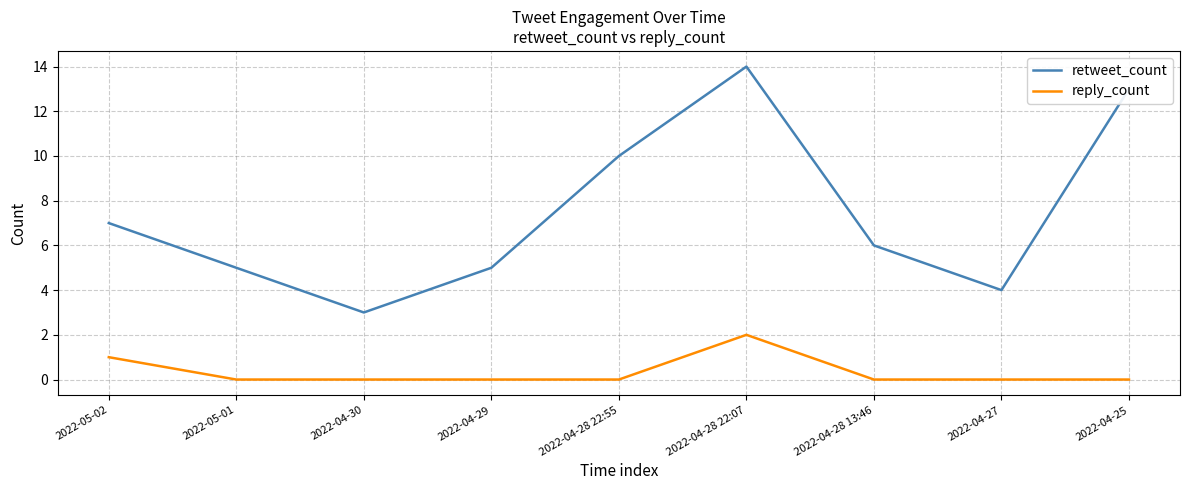

At which label does retweet_count reach its minimum?

2022-04-30